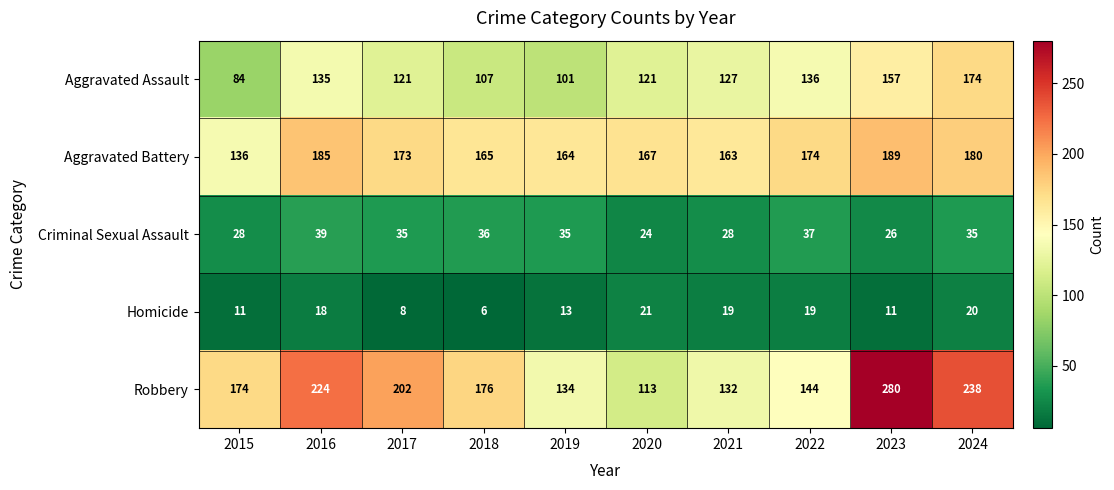

Where is Robbery nearest to the value 196?

2017